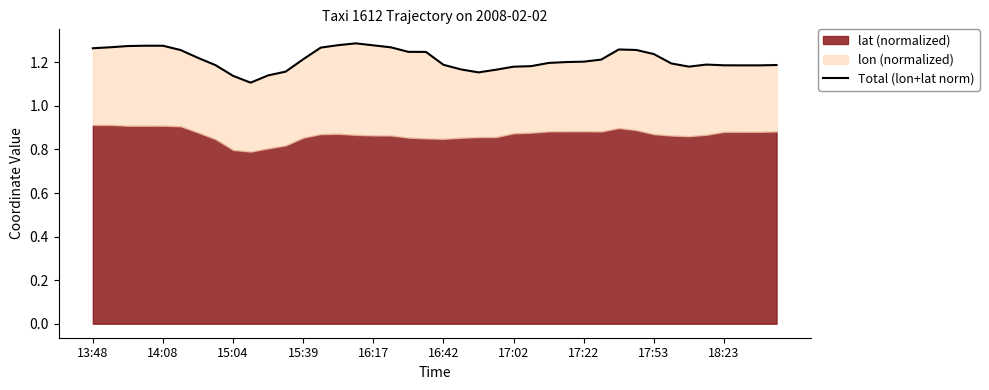

Reading left to right, what are all the values shown in this chart?

1.3	1.3	1.3	1.3	1.3	1.3	1.2	1.2	1.1	1.1	1.1	1.2	1.2	1.3	1.3	1.3	1.3	1.3	1.2	1.2	1.2	1.2	1.2	1.2	1.2	1.2	1.2	1.2	1.2	1.2	1.3	1.3	1.2	1.2	1.2	1.2	1.2	1.2	1.2	1.2